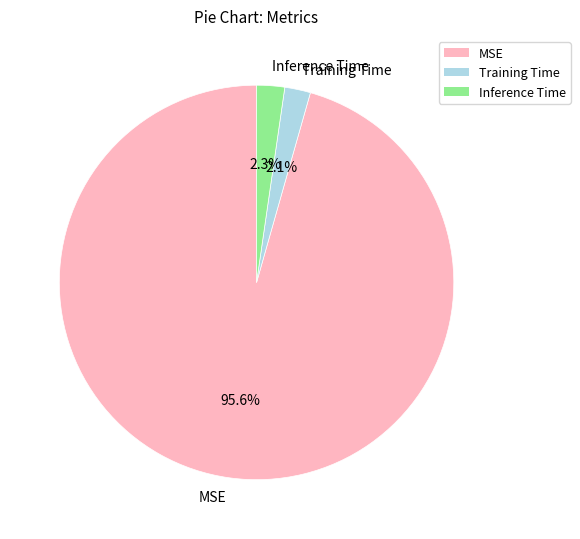

To the nearest percent, what portion does MSE represent?

96%